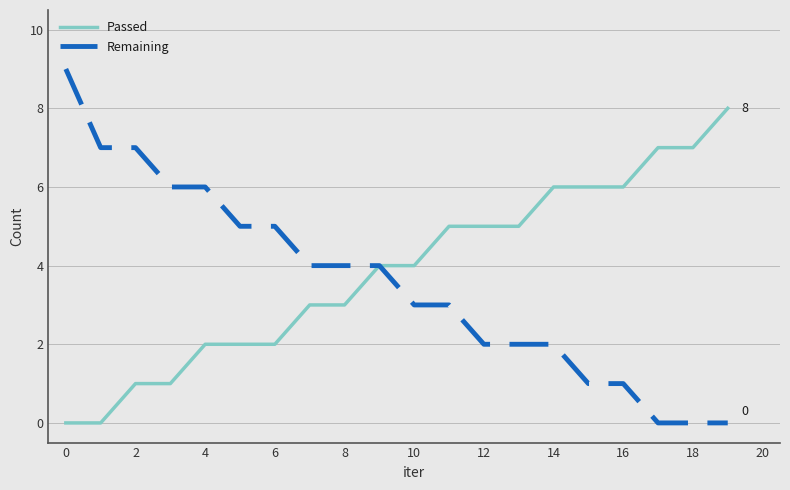

List the series in order of their peak value, highest first.

Remaining, Passed